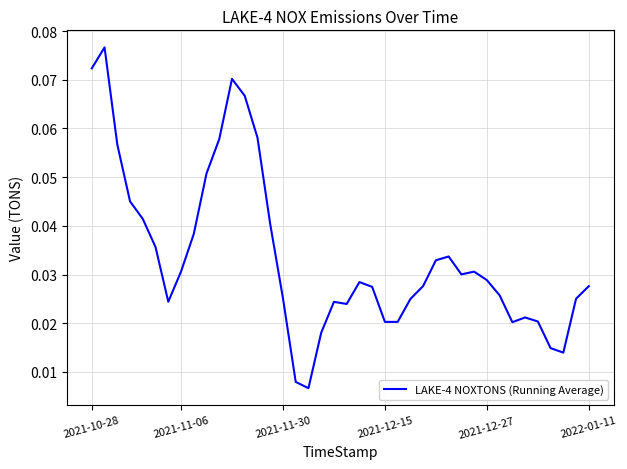

How many lines are shown in the chart?

1